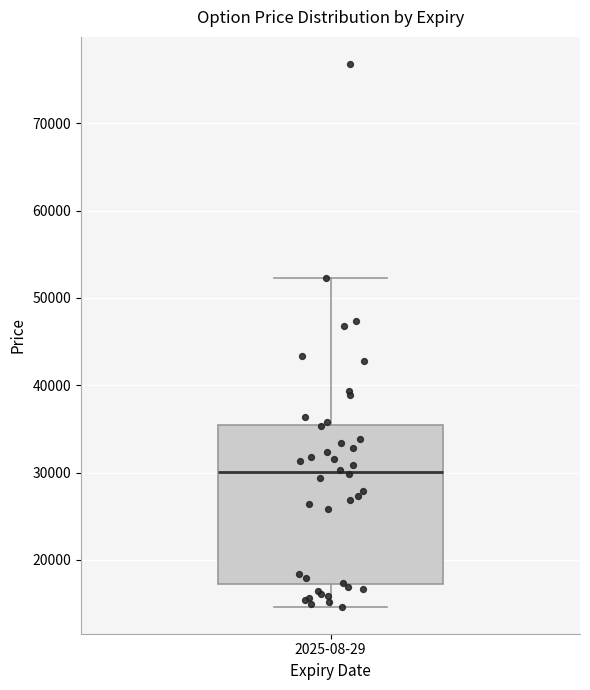

Transcribe this box plot: give where the median line is, the range the box spans, and where the two whiskers end, as read against the y-axis. The values are not printed on the chart, so give them approximately, as read against the axis.

median 30000, box 17000 to 35000, whiskers 15000 to 52000